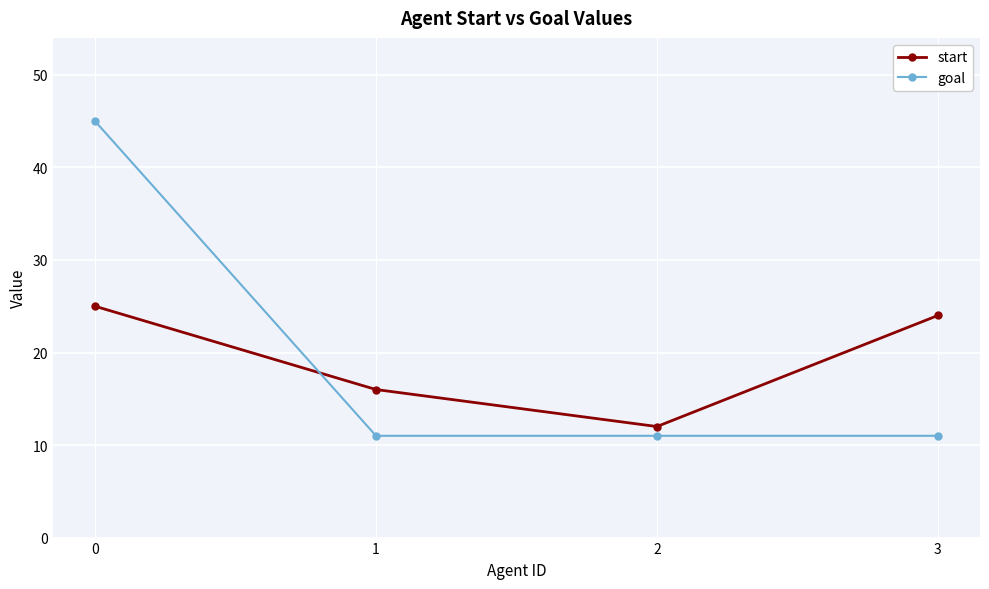

Reading left to right, list all the values displayed in this chart.

start: 25	16	12	24
goal: 45	11	11	11